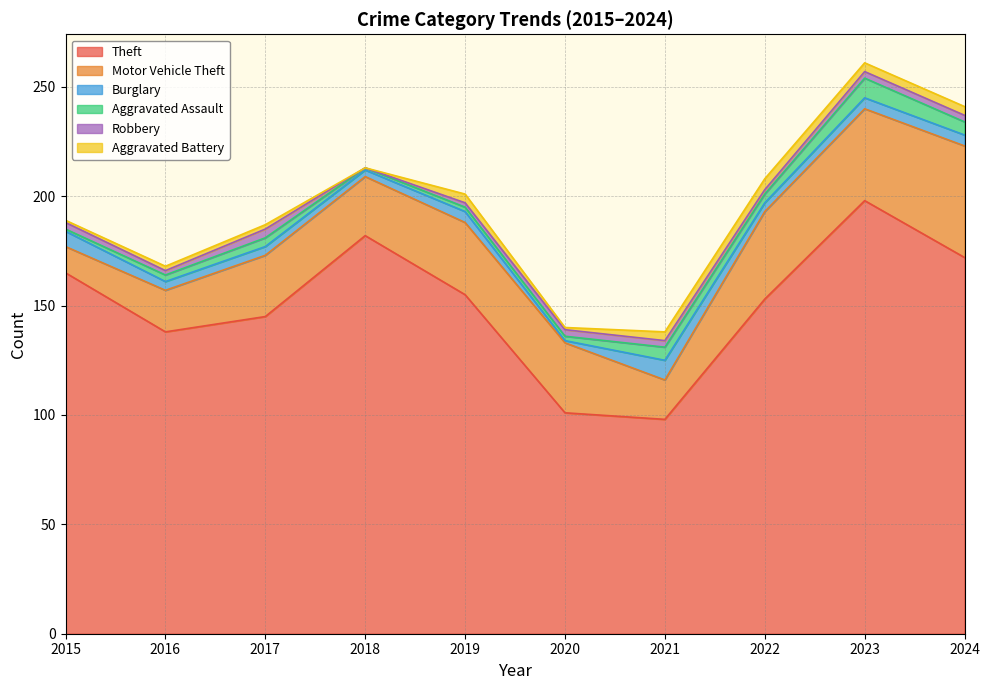

Reading left to right, list all the values displayed in this chart.

Theft: 2015=165	2016=138	2017=145	2018=182	2019=155	2020=101	2021=98	2022=153	2023=198	2024=172
Motor Vehicle Theft: 2015=12	2016=19	2017=28	2018=27	2019=33	2020=32	2021=18	2022=40	2023=42	2024=51
Burglary: 2015=7	2016=4	2017=4	2018=3	2019=5	2020=1	2021=9	2022=4	2023=5	2024=5
Aggravated Assault: 2015=1	2016=3	2017=4	2018=1	2019=2	2020=2	2021=6	2022=4	2023=9	2024=6
Robbery: 2015=3	2016=2	2017=4	2018=0	2019=2	2020=3	2021=3	2022=2	2023=3	2024=3
Aggravated Battery: 2015=1	2016=2	2017=2	2018=0	2019=4	2020=1	2021=4	2022=5	2023=4	2024=4